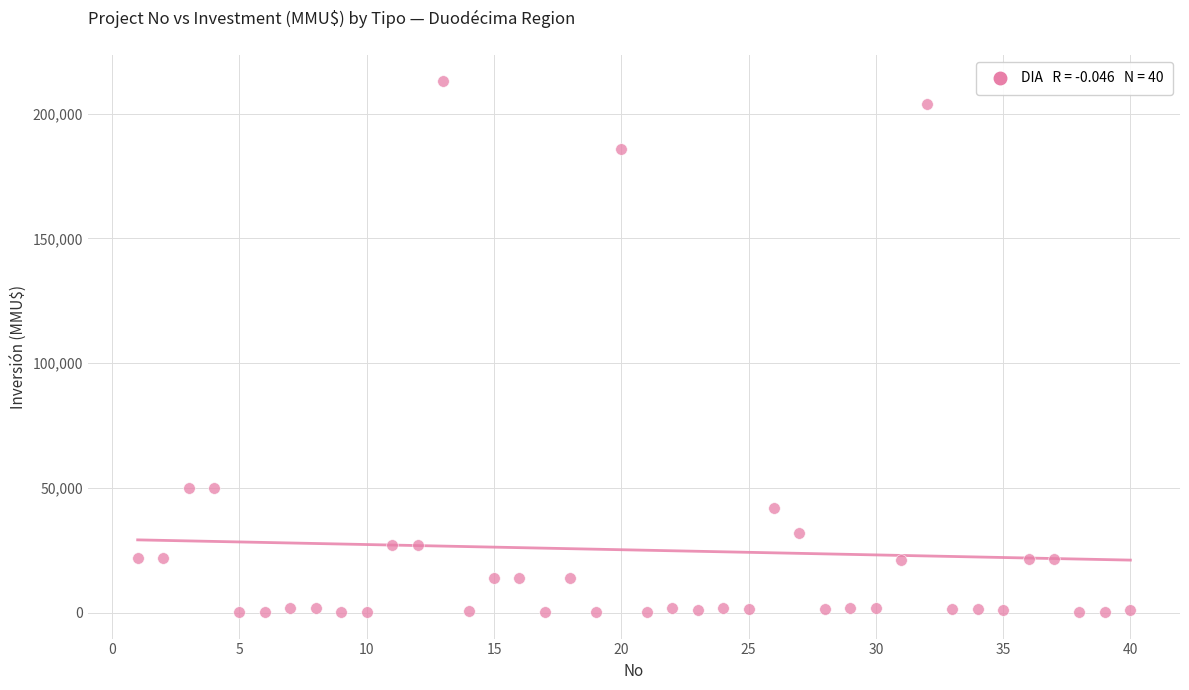

What is the range of X values (max minus min)?

39